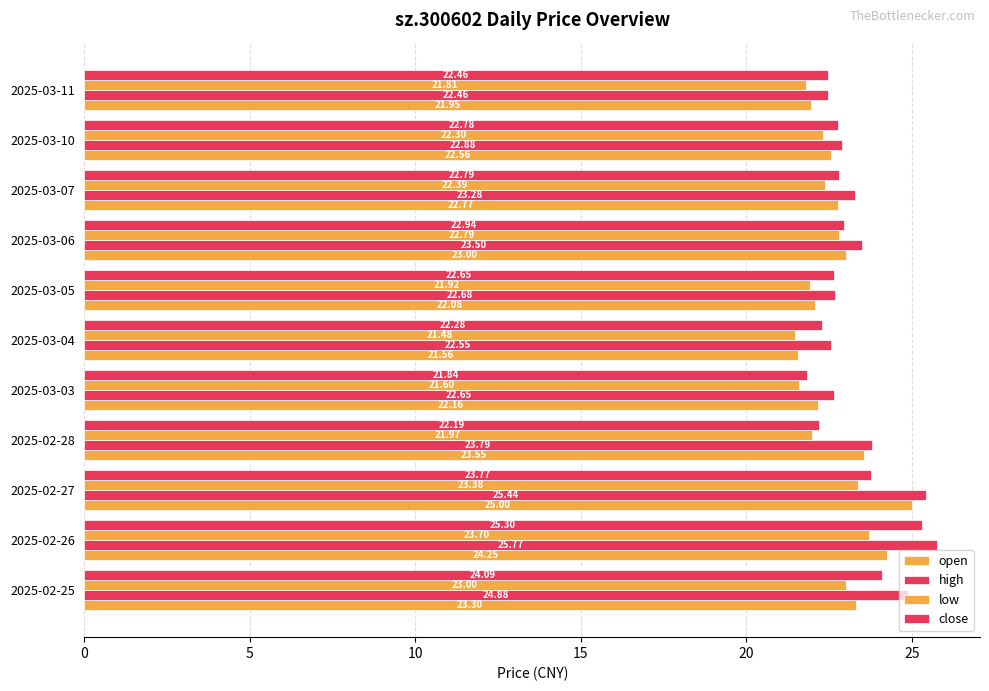

What is the value of the high bar at the 7th from the left?

22.7